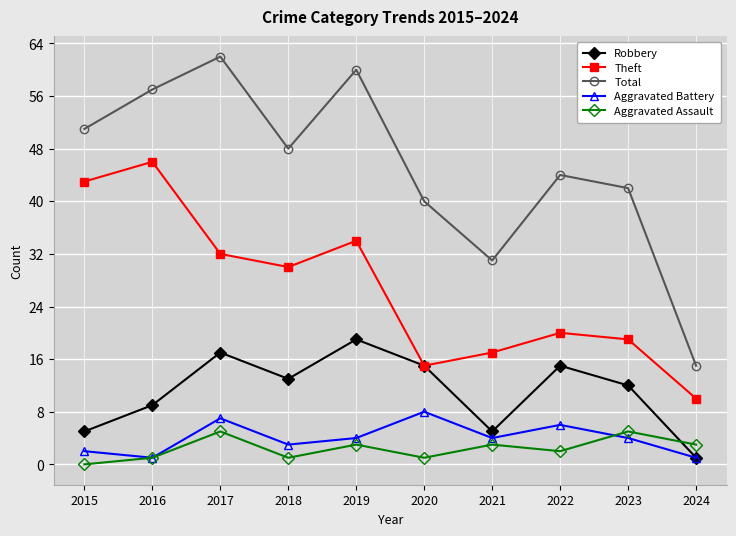

Reading left to right, extract all data points from this chart.

Robbery: 2015=5	2016=9	2017=17	2018=13	2019=19	2020=15	2021=5	2022=15	2023=12	2024=1
Theft: 2015=43	2016=46	2017=32	2018=30	2019=34	2020=15	2021=17	2022=20	2023=19	2024=10
Total: 2015=51	2016=57	2017=62	2018=48	2019=60	2020=40	2021=31	2022=44	2023=42	2024=15
Aggravated Battery: 2015=2	2016=1	2017=7	2018=3	2019=4	2020=8	2021=4	2022=6	2023=4	2024=1
Aggravated Assault: 2015=0	2016=1	2017=5	2018=1	2019=3	2020=1	2021=3	2022=2	2023=5	2024=3